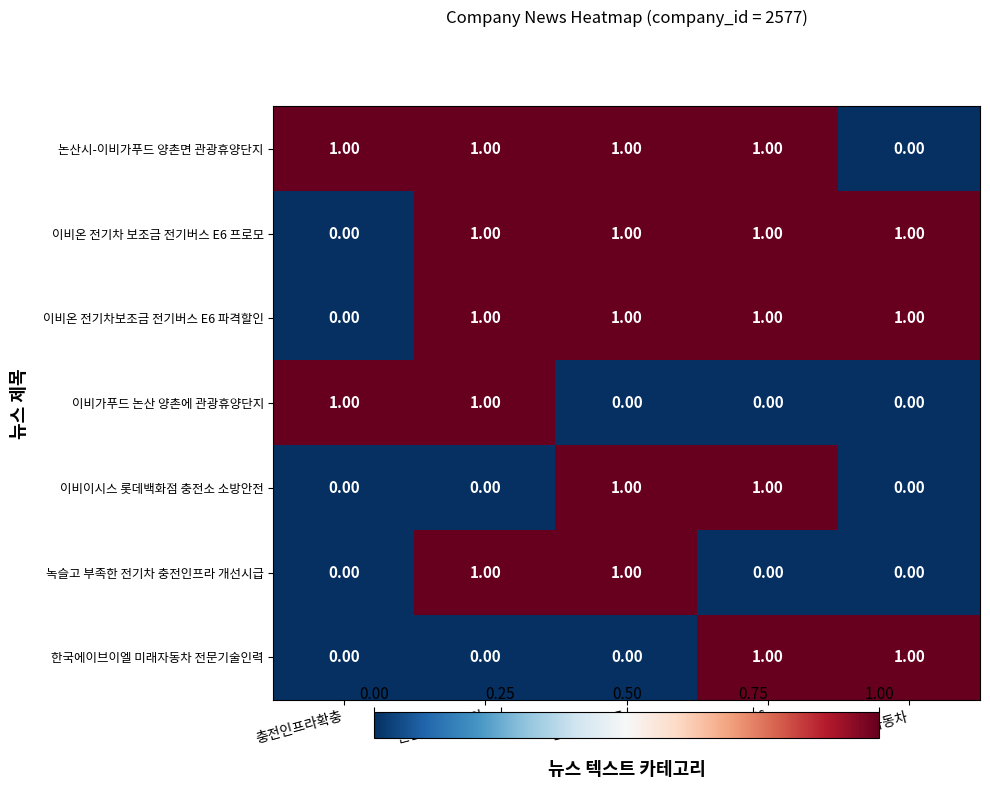

What is the sum of all 이비온 전기차보조금 전기버스 E6 파격할인 values?

4